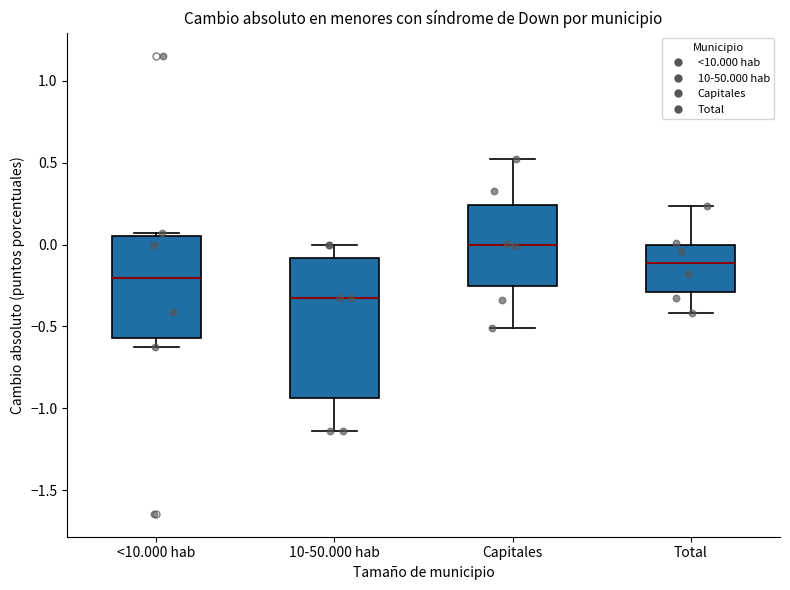

Which box's median line is the highest?

Capitales